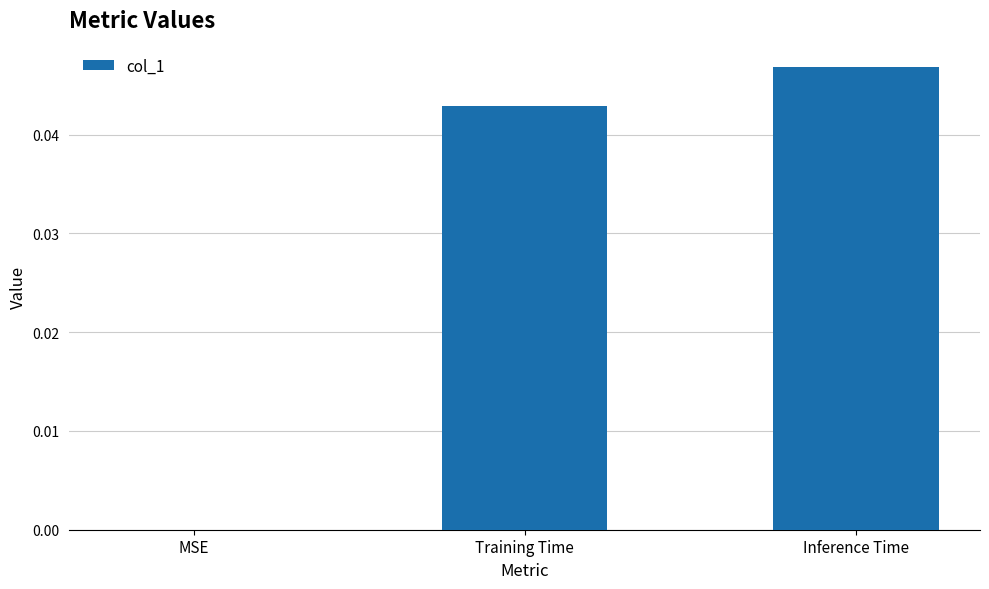

Is it true that the value at Inference Time is 0.0?

True